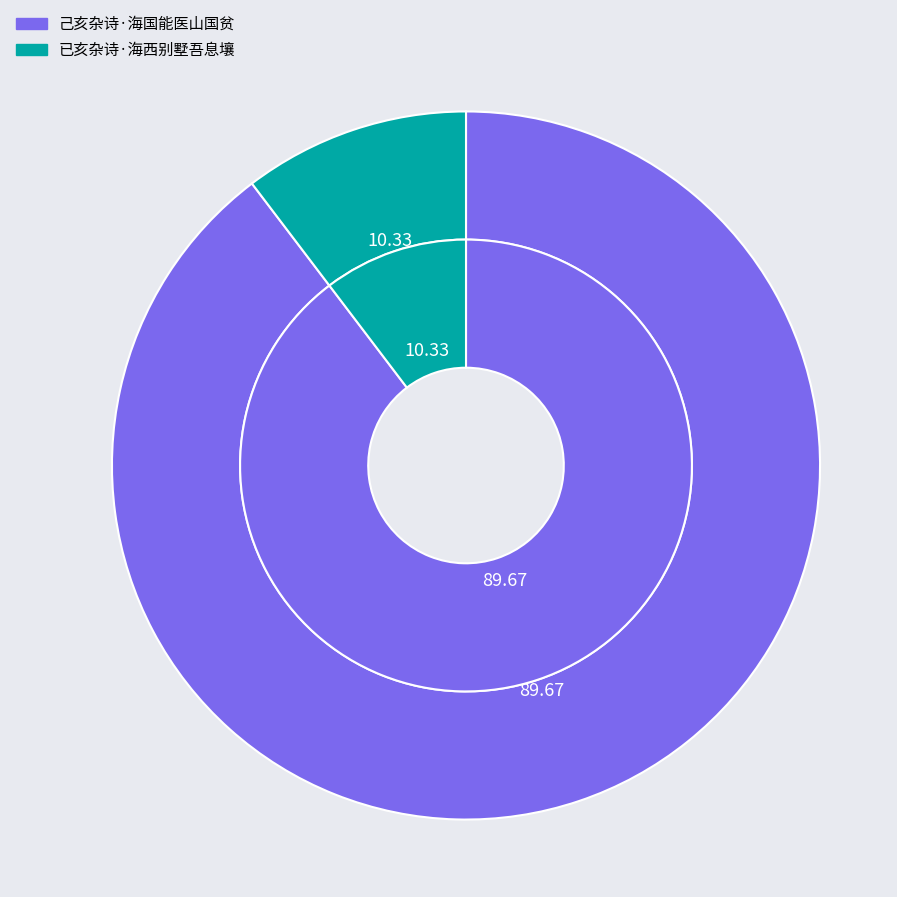

Approximately how many times larger is the value at 己亥杂诗·海国能医山国贫 compared to 已亥杂诗·海西别墅吾息壤?

8.7